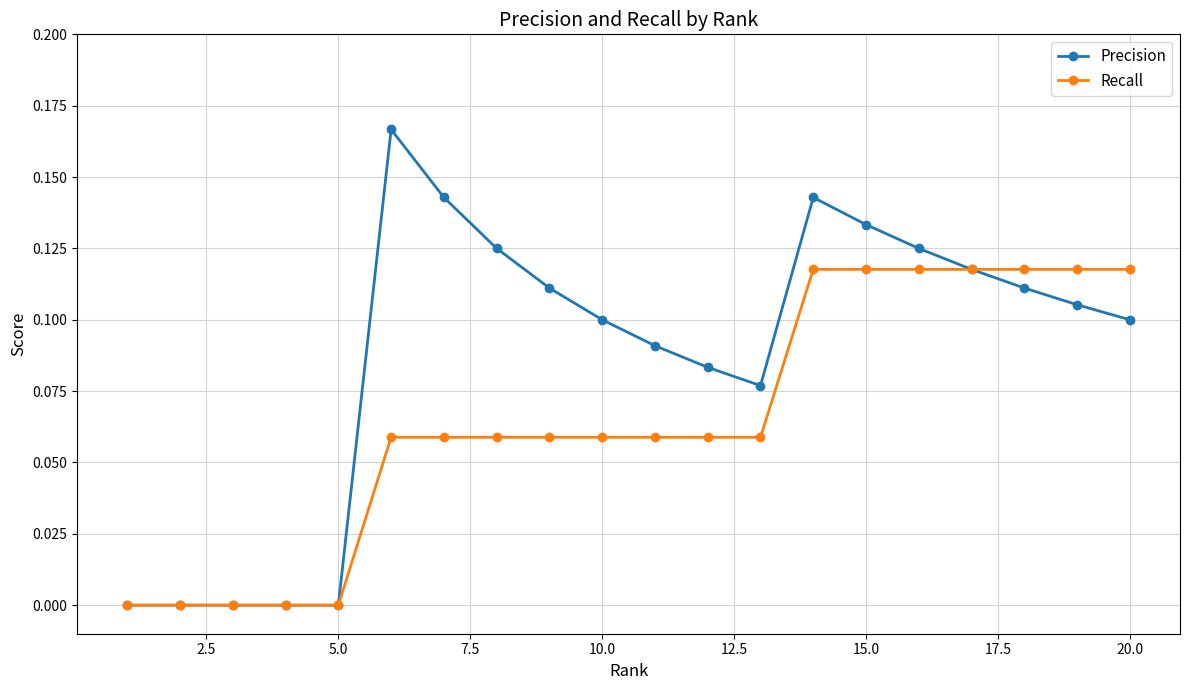

Which series has the largest range (max minus min)?

Precision